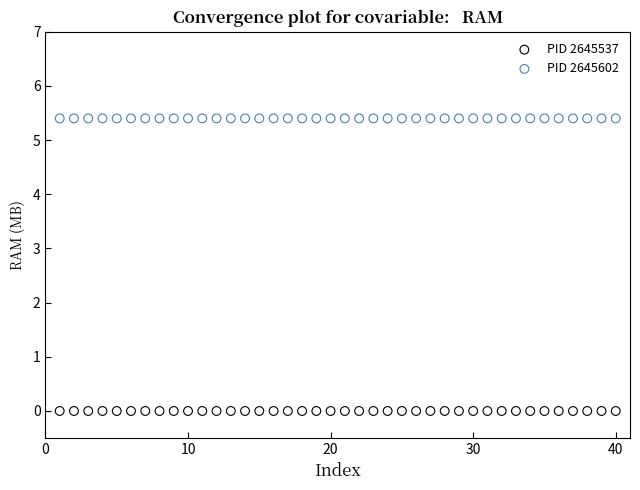

Which series reaches the minimum Y coordinate?

PID 2645537